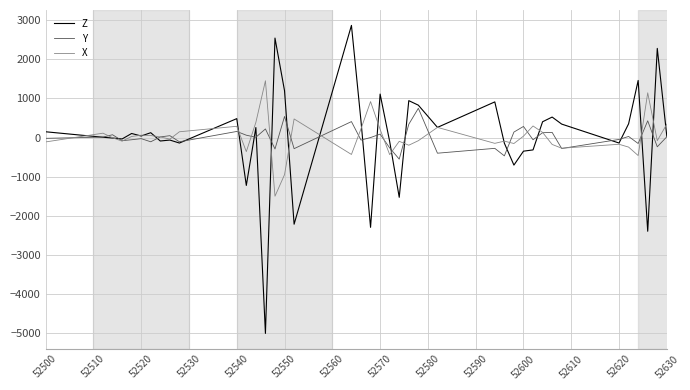

List the series in order of their peak value, lowest first.

Y, X, Z